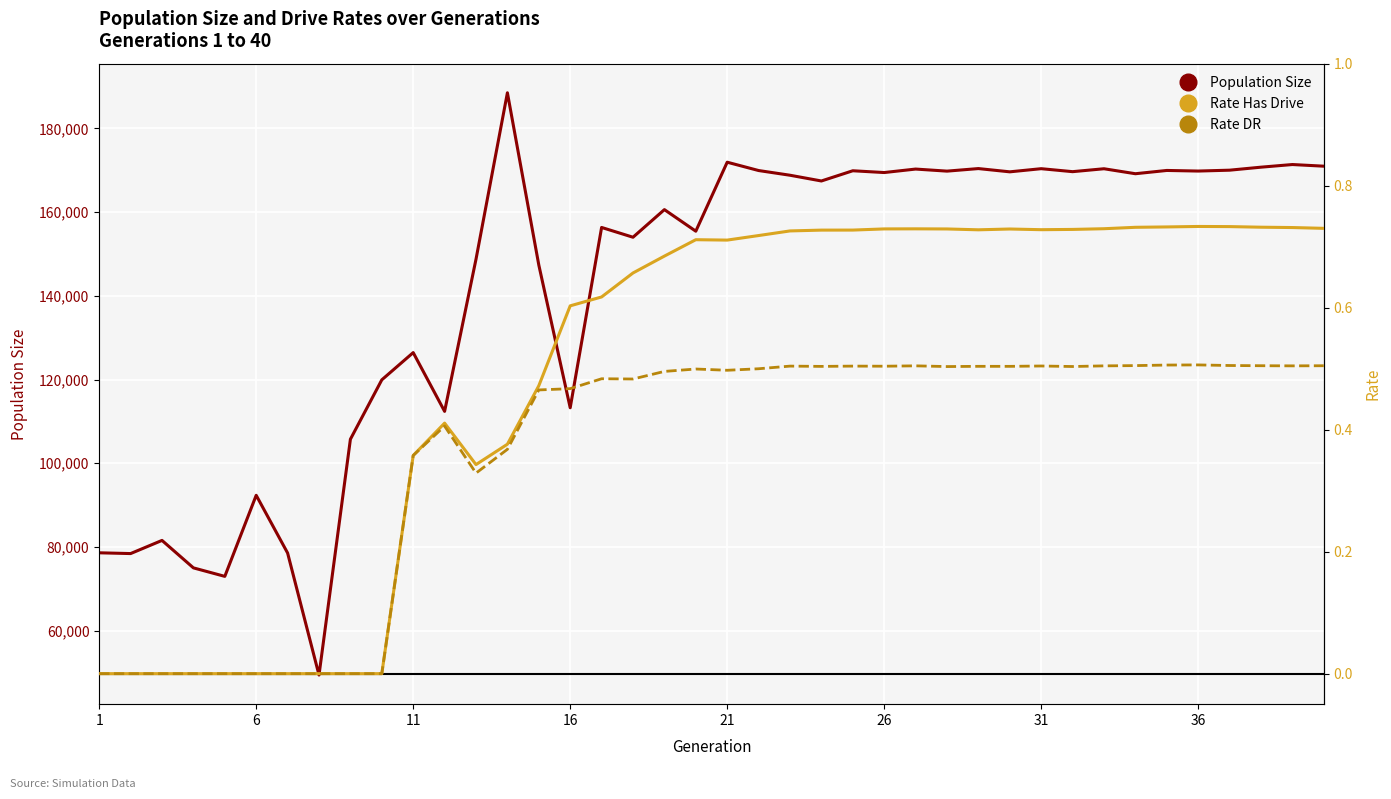

How many values in the size series are below 168794?

20